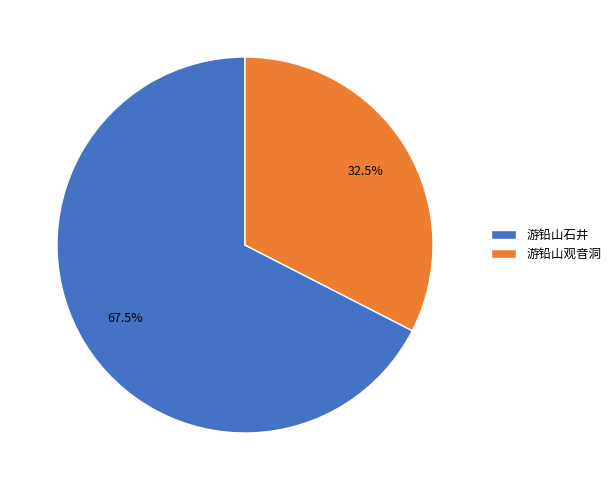

Which slice is the smallest?

游铅山观音洞